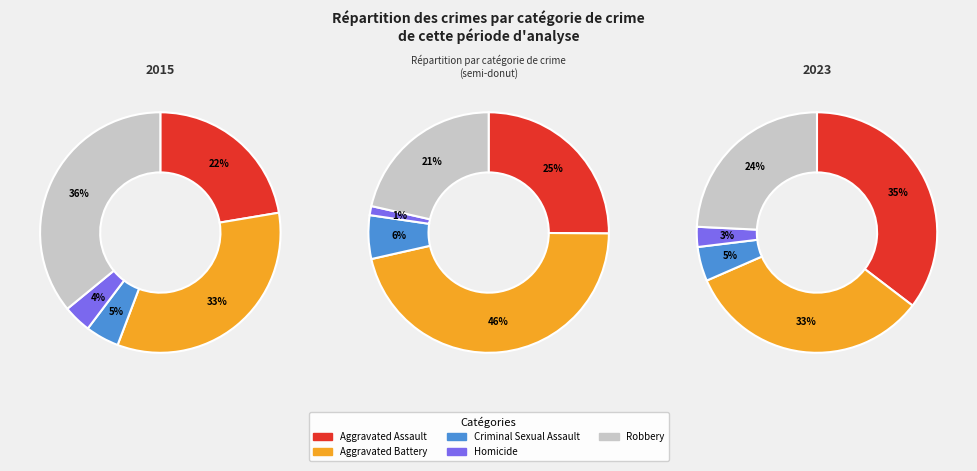

How much of the chart is everything except Criminal Sexual Assault?

95.5%